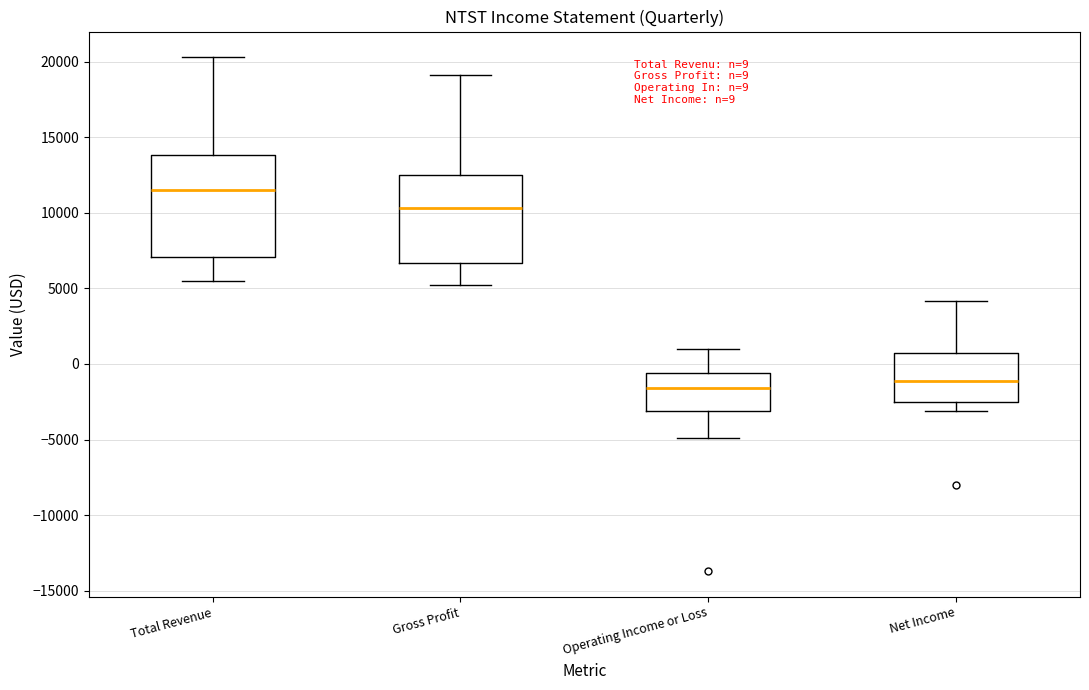

Which box's median line is the highest?

Total Revenue